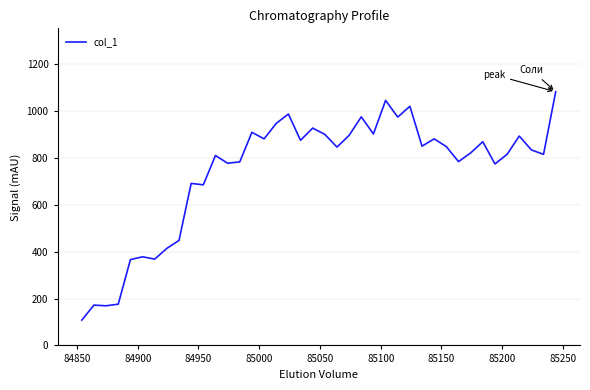

What is the difference between the maximum and second lowest values?

913